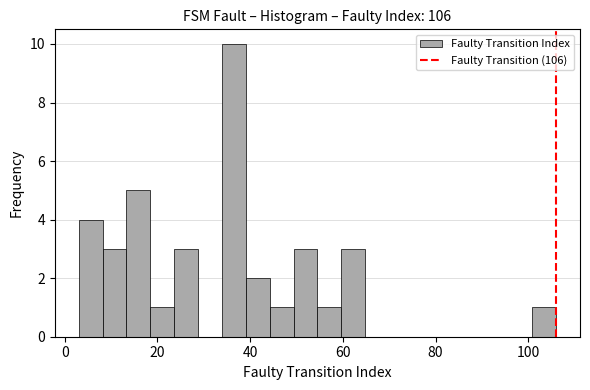

Read against the x-axis, roughly where is the centre of the tallest bar?

36